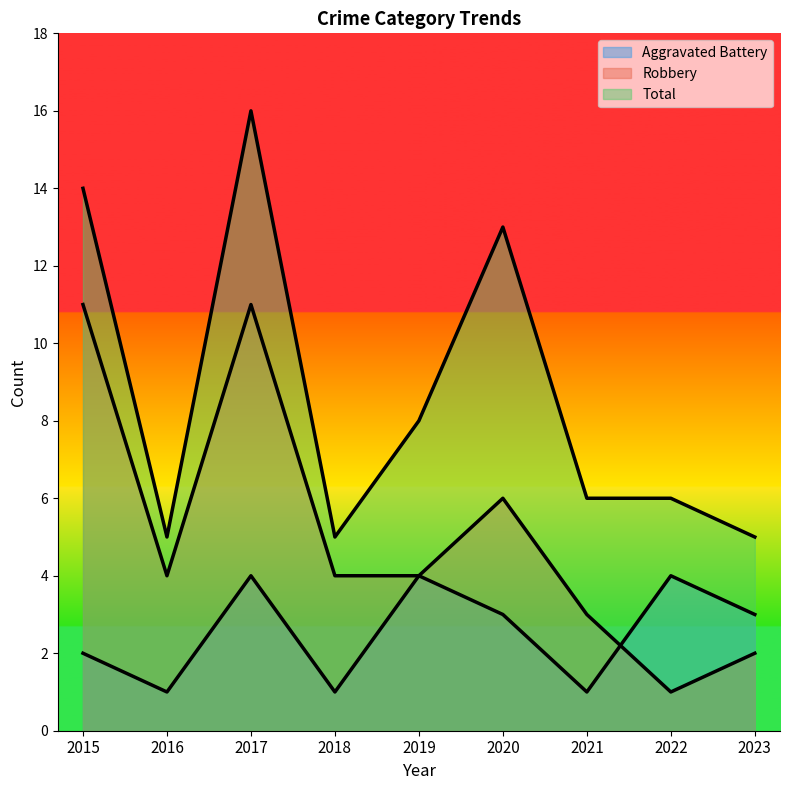

Where is Aggravated Battery nearest to the value 2?

2015